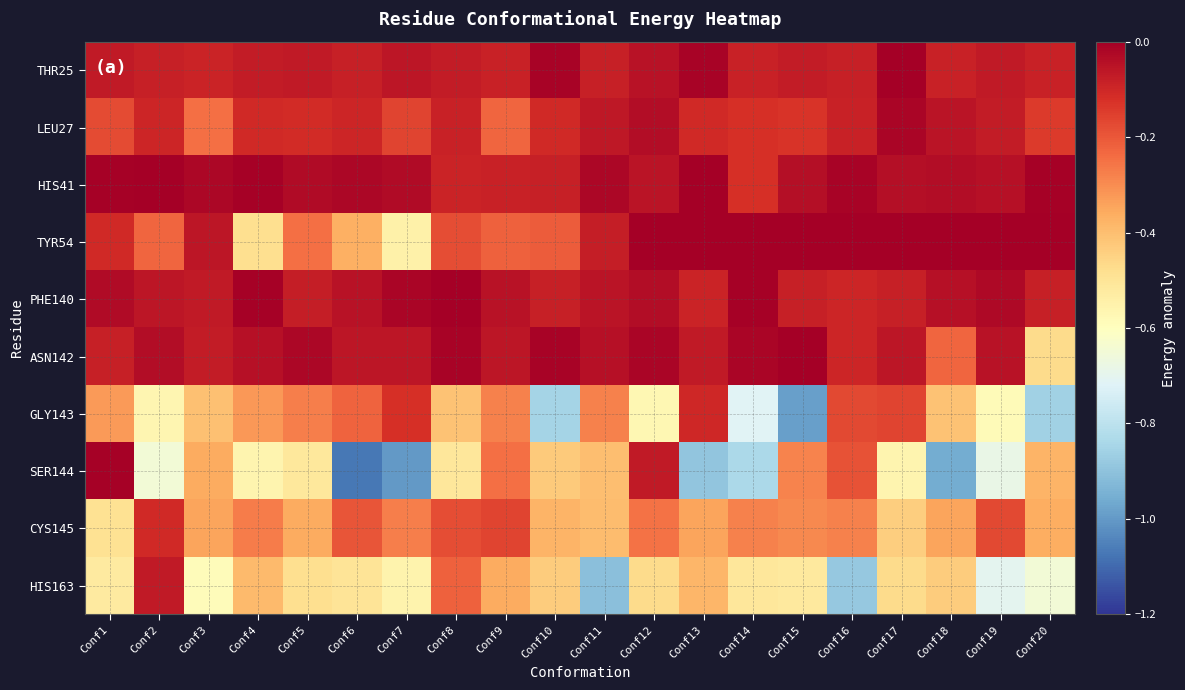

Which series has the largest total across all categories?

HIS41